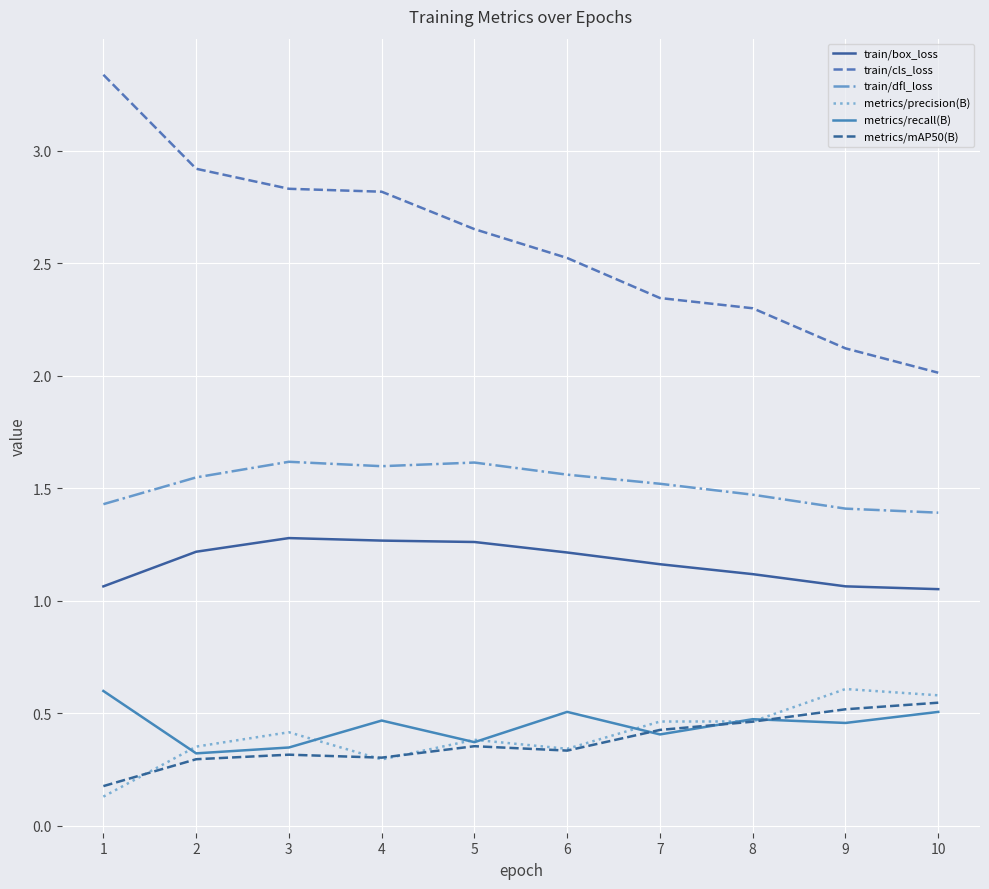

Which series has the largest total across all categories?

train/cls_loss